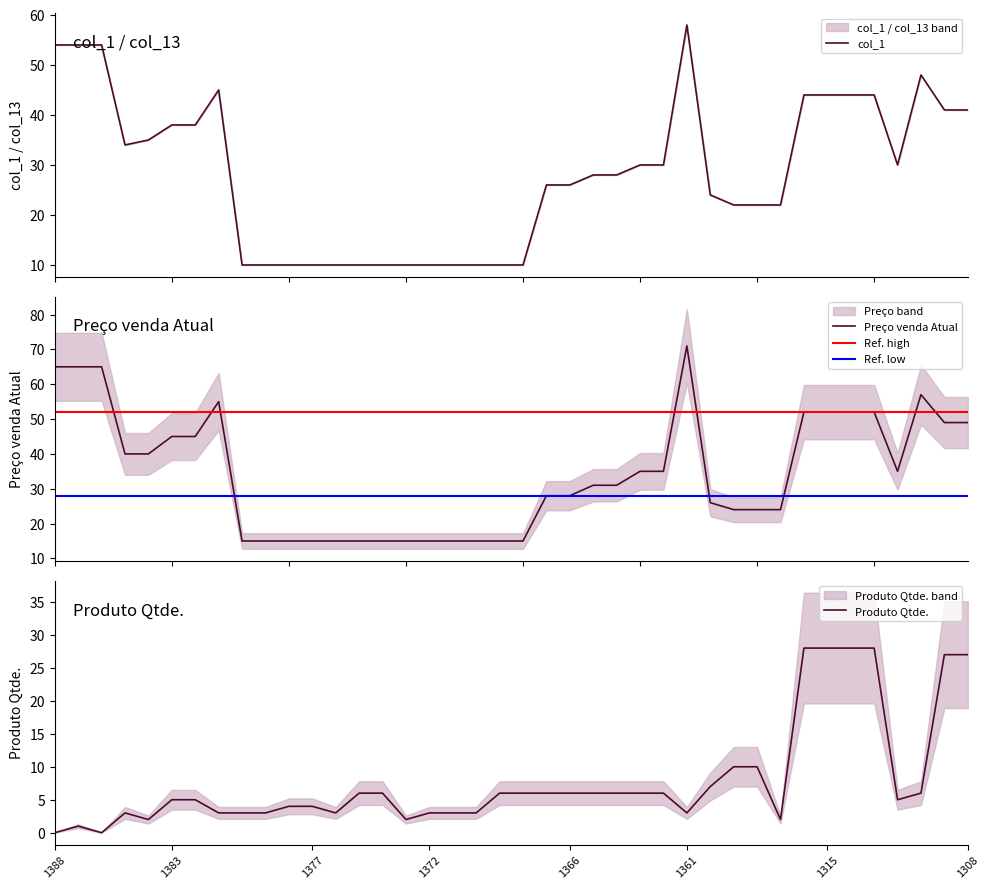

How many interior local valleys does the Produto_Qtde series have?

7